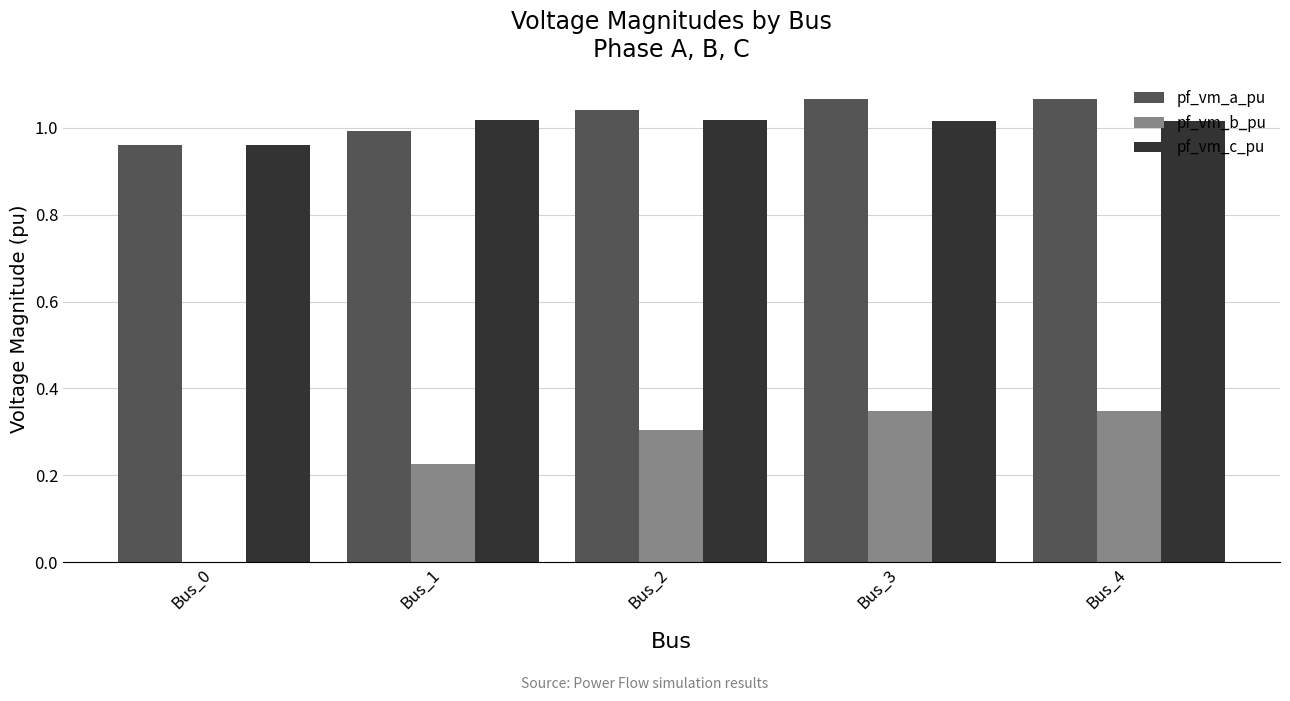

What is the sum of the pf_vm_c_pu values at Bus_1 and Bus_4?

2.0